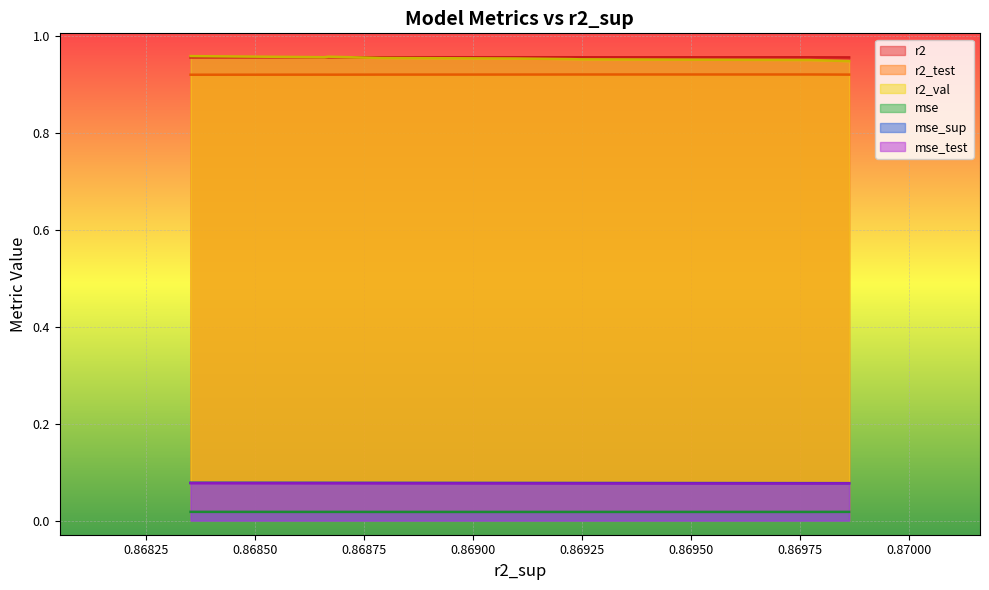

What is the maximum value for r2_test?

0.9